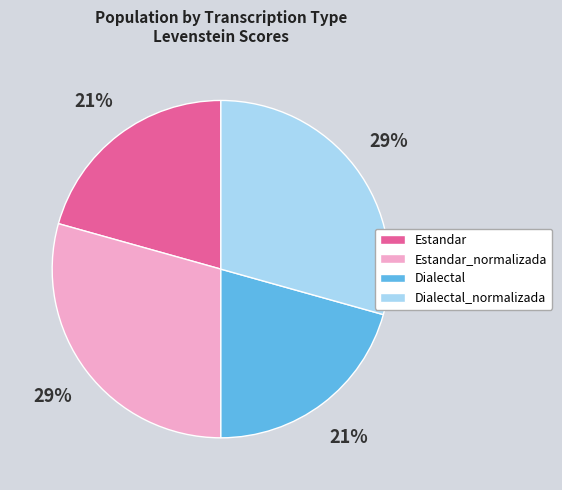

To the nearest percent, what is the combined percentage of Dialectal_normalizada and Dialectal?

50%